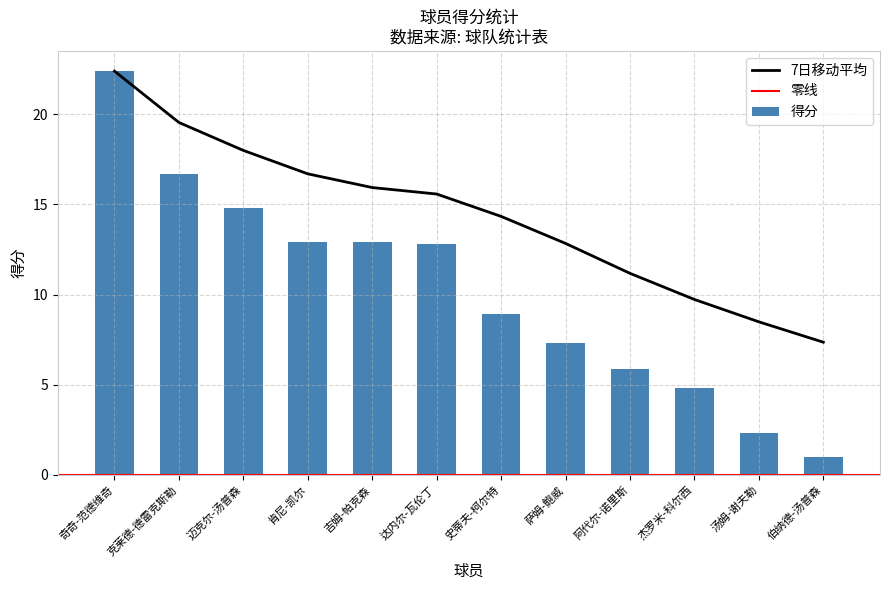

At which label does 得分 first exceed 12?

奇奇-范德维奇